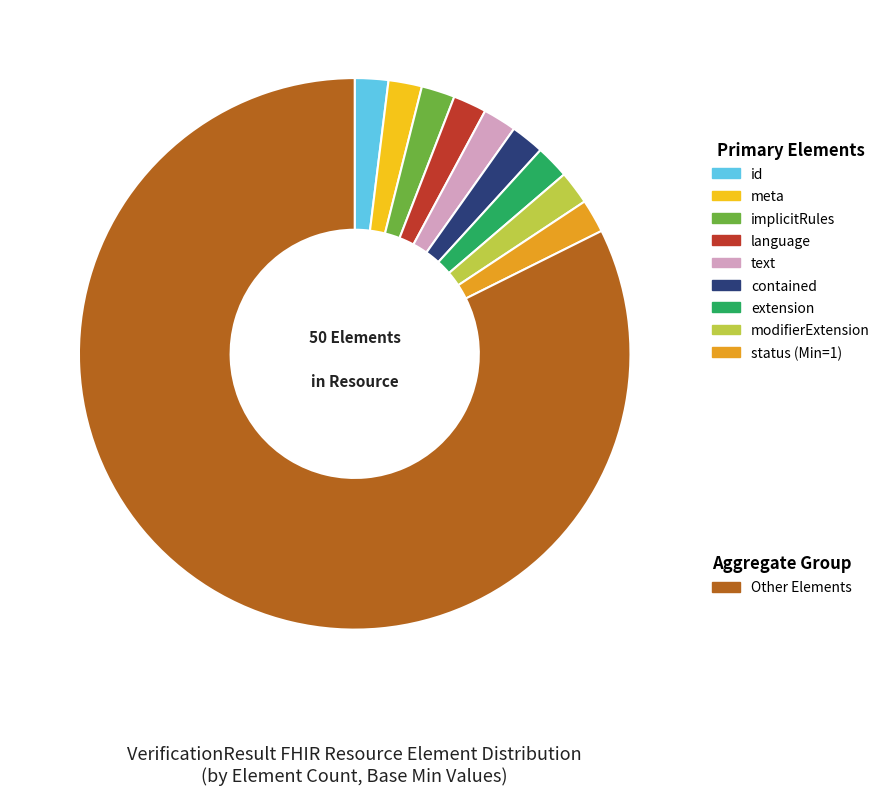

Does any single category account for the majority?

Yes